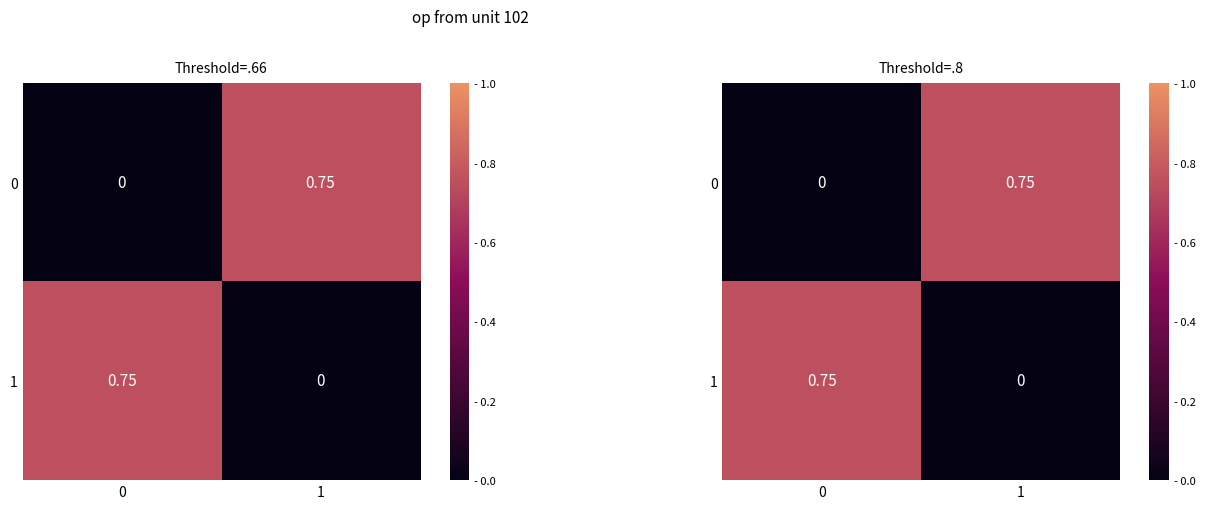

What is the sum of the 1 values at 0 and 1?

0.8